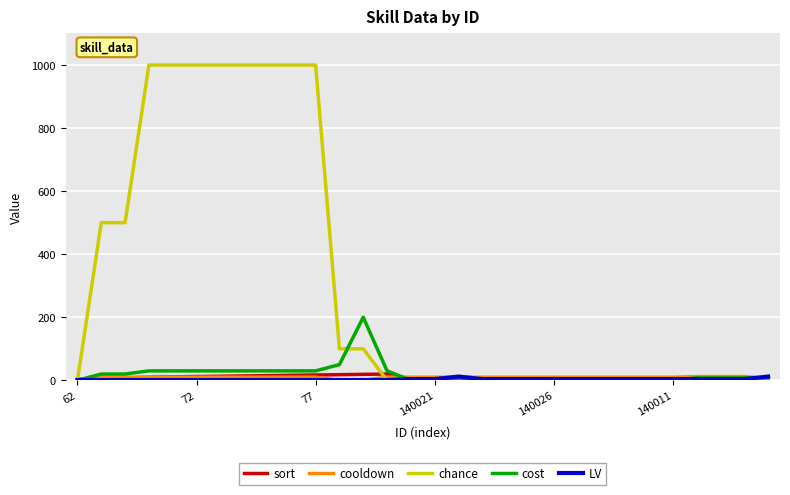

Which series has the widest spread of values?

chance